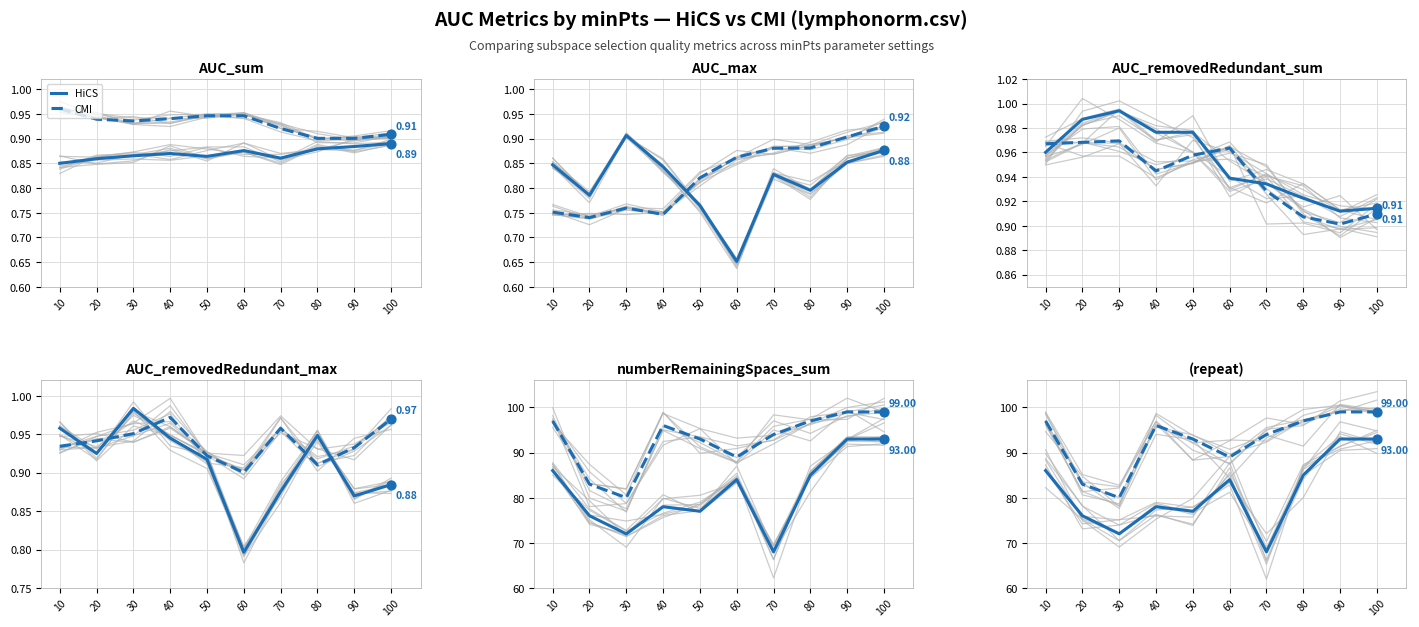

Which series has the widest spread of Y values?

HiCS